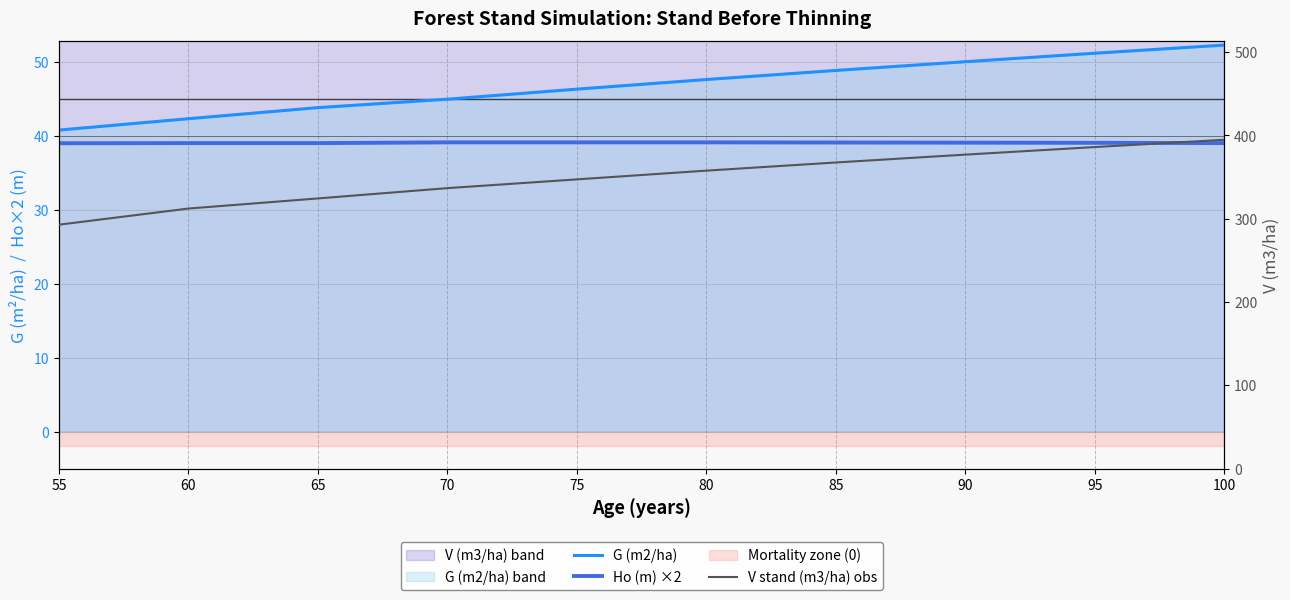

The value of G (m2/ha) at 95 is 51.2. True or false?

True